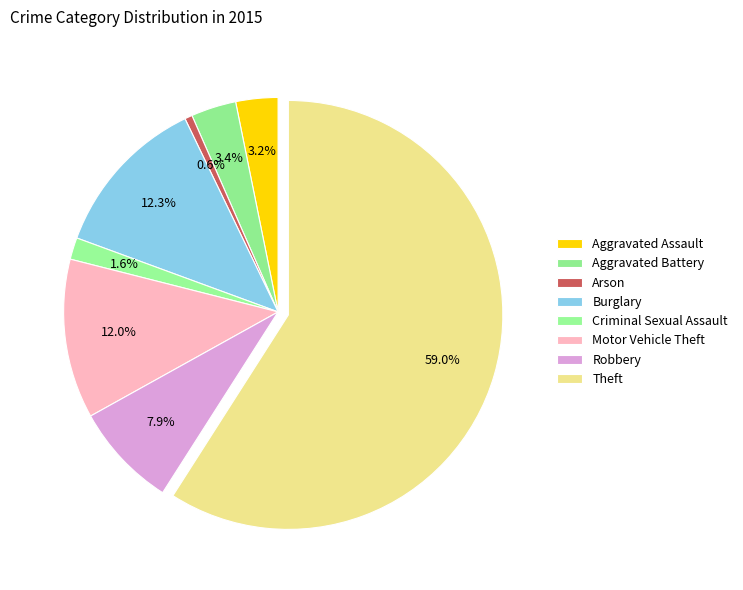

How many slices are in this pie chart?

8